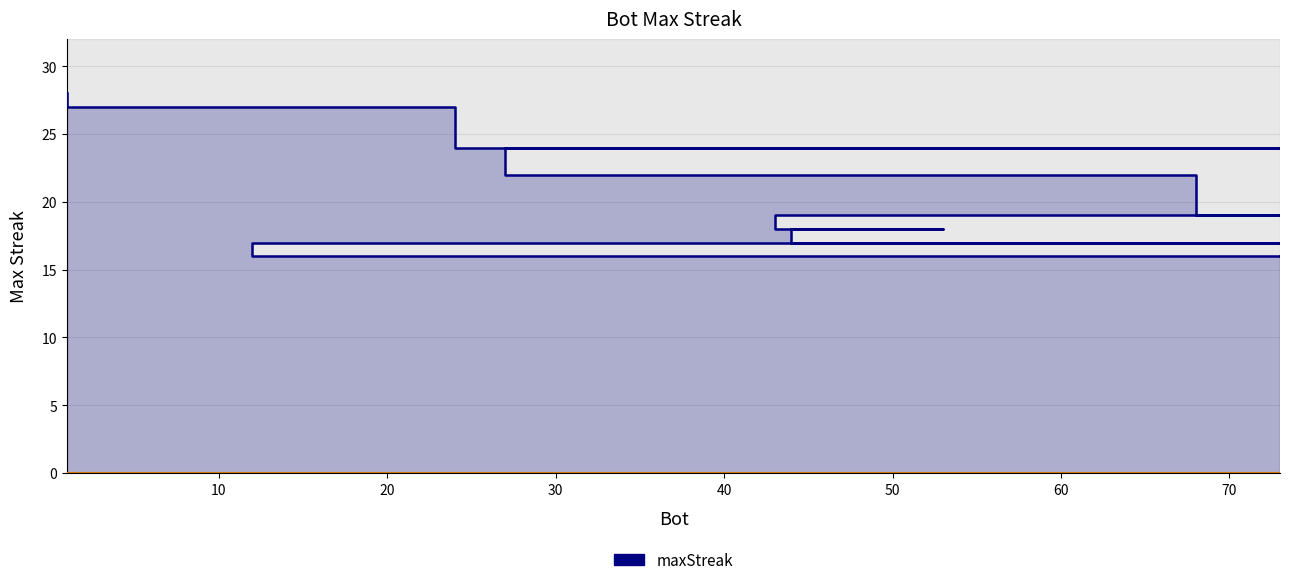

The value at 15 is 4. True or false?

False